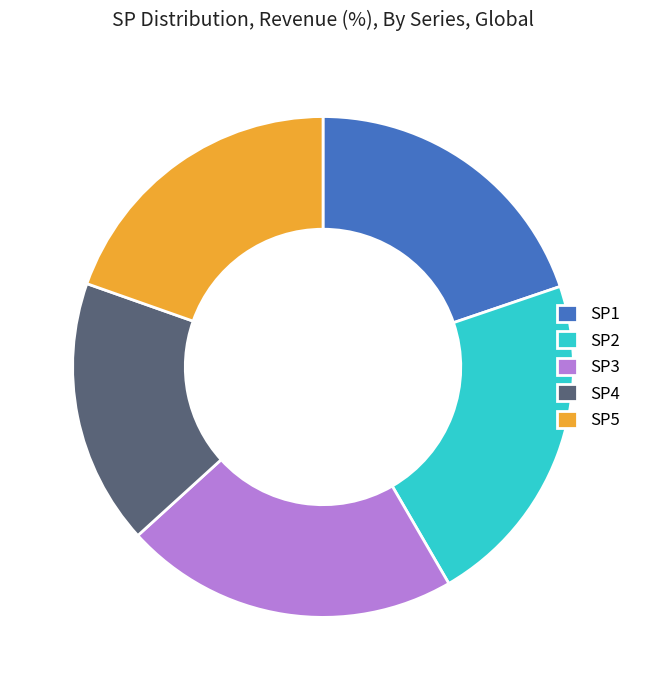

Approximately how many times larger is the value at SP4 compared to SP3?

0.8